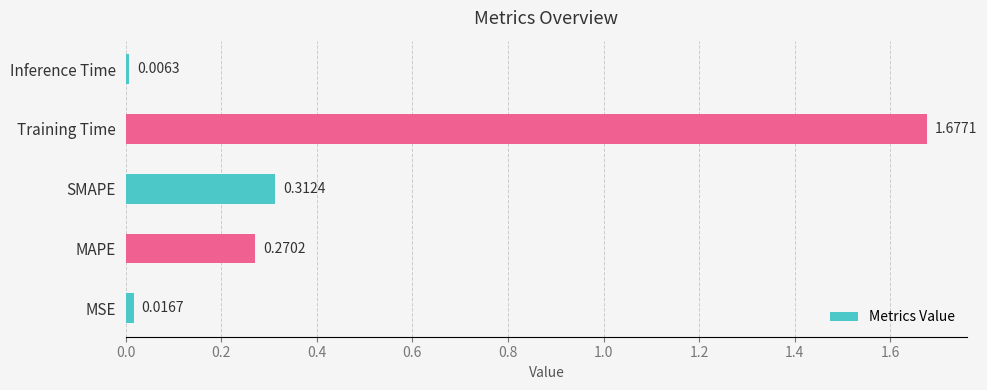

Reading left to right, transcribe all the data shown in this chart.

0.0	0.3	0.3	1.7	0.0